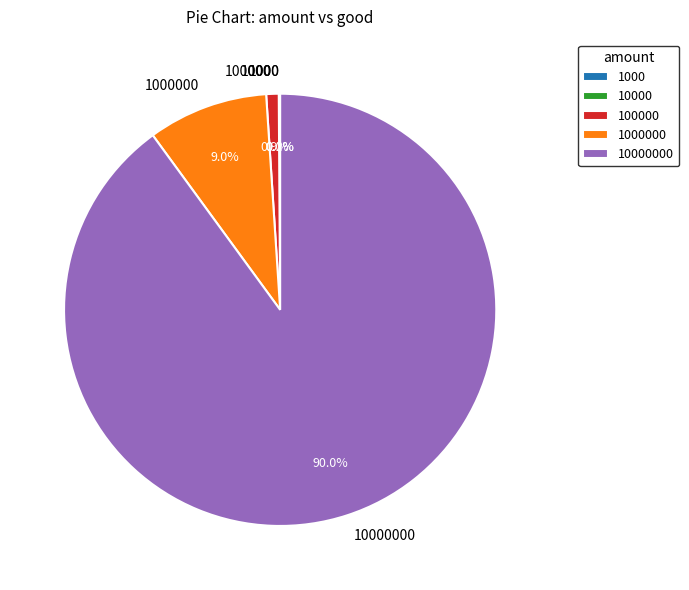

Does any single category account for the majority?

Yes